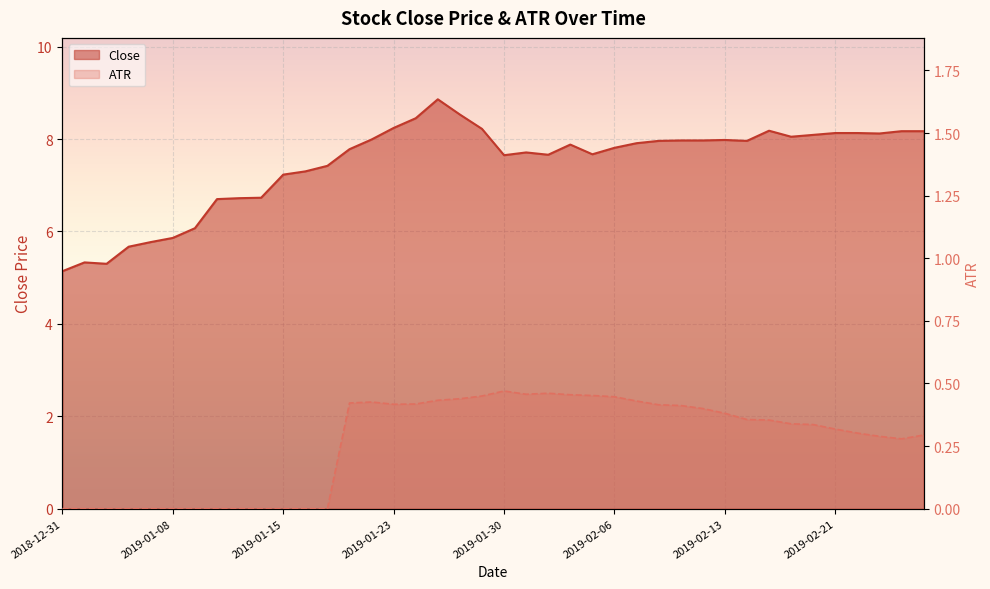

Is it true that ATR equals 0.3 at 2019-02-25?

True